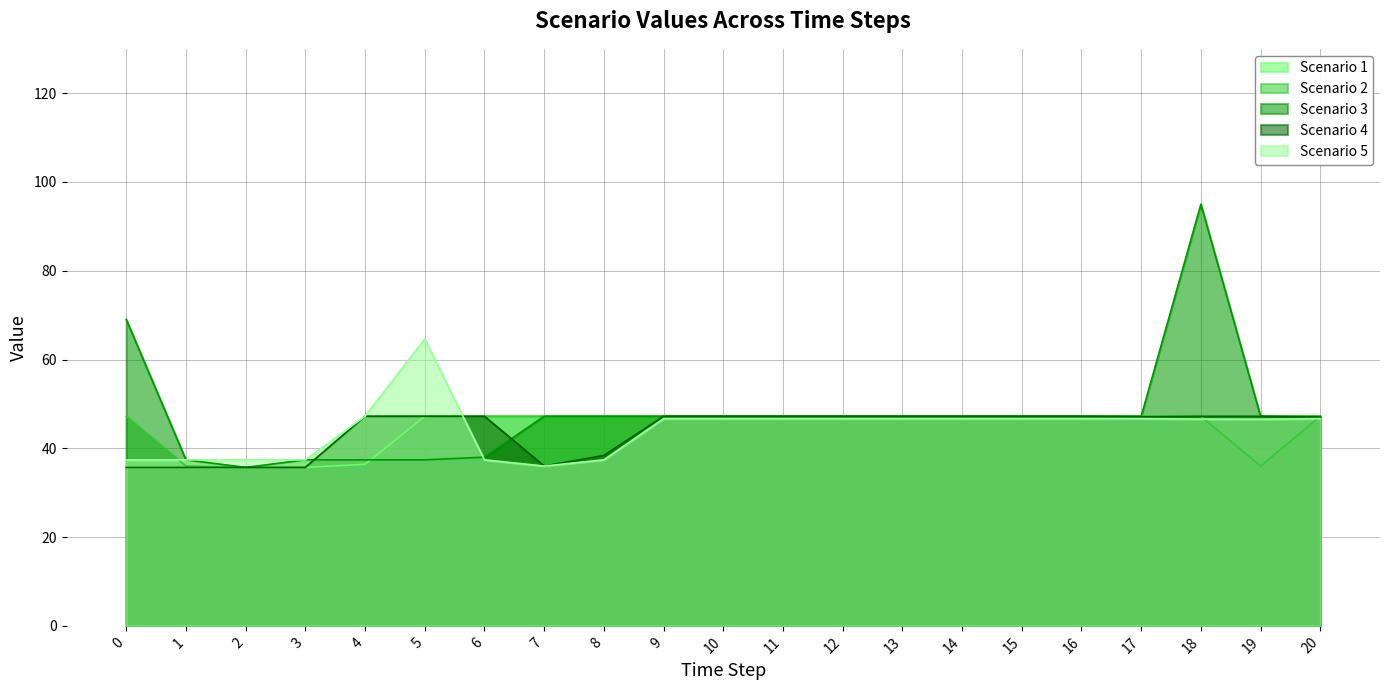

How many times do Scenario 5 and Scenario 2 cross each other?

4